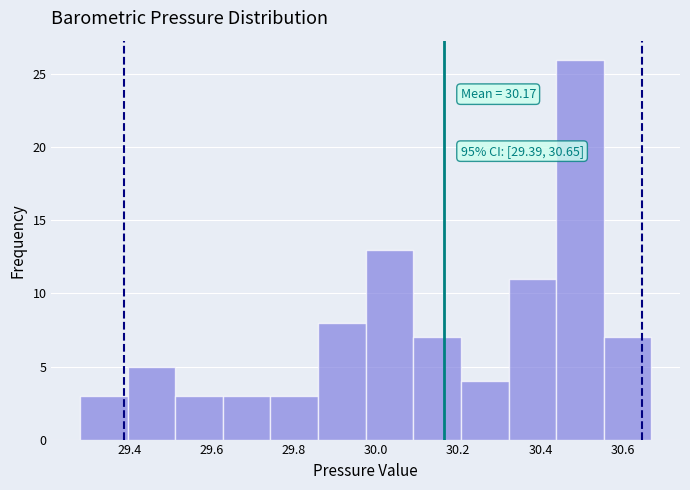

Which range on the x-axis has the tallest bar?

30.44 to 30.56